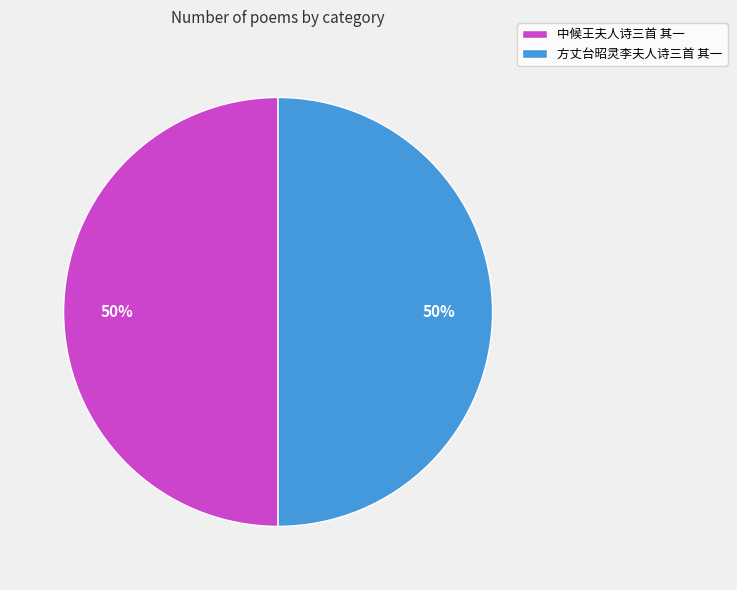

True or false: 方丈台昭灵李夫人诗三首 其一 accounts for 40% of the total.

False